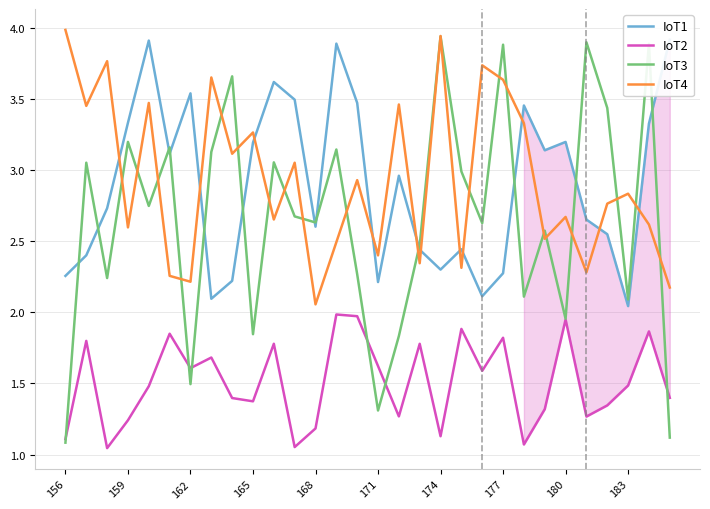

Is it true that IoT2 equals 1.6 at 171?

True